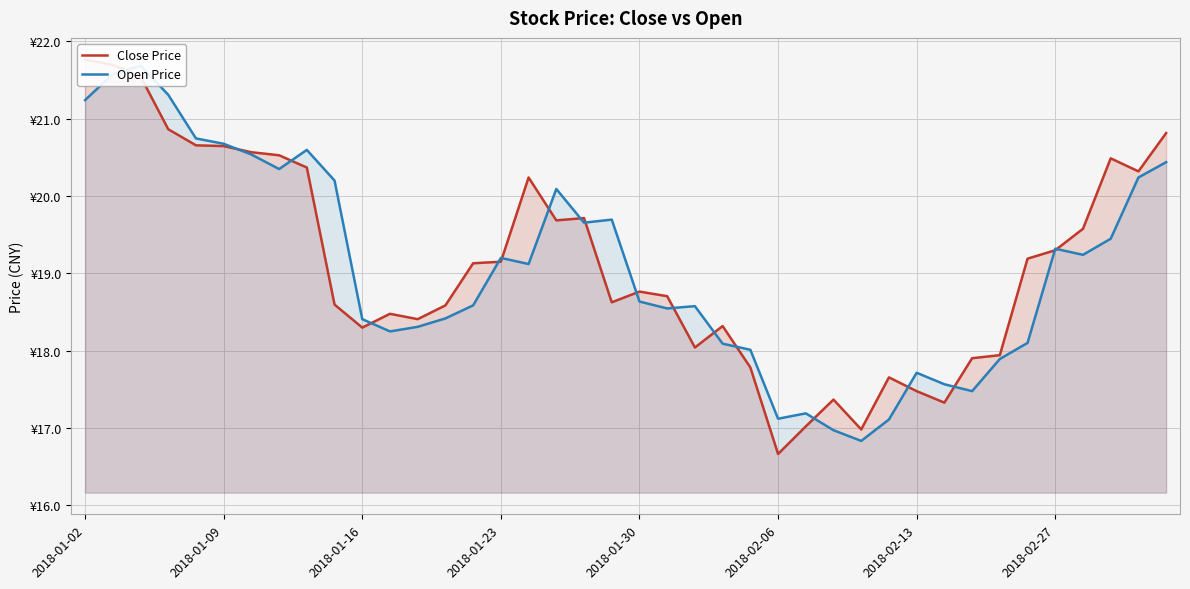

Which series has the widest spread of values?

Close Price